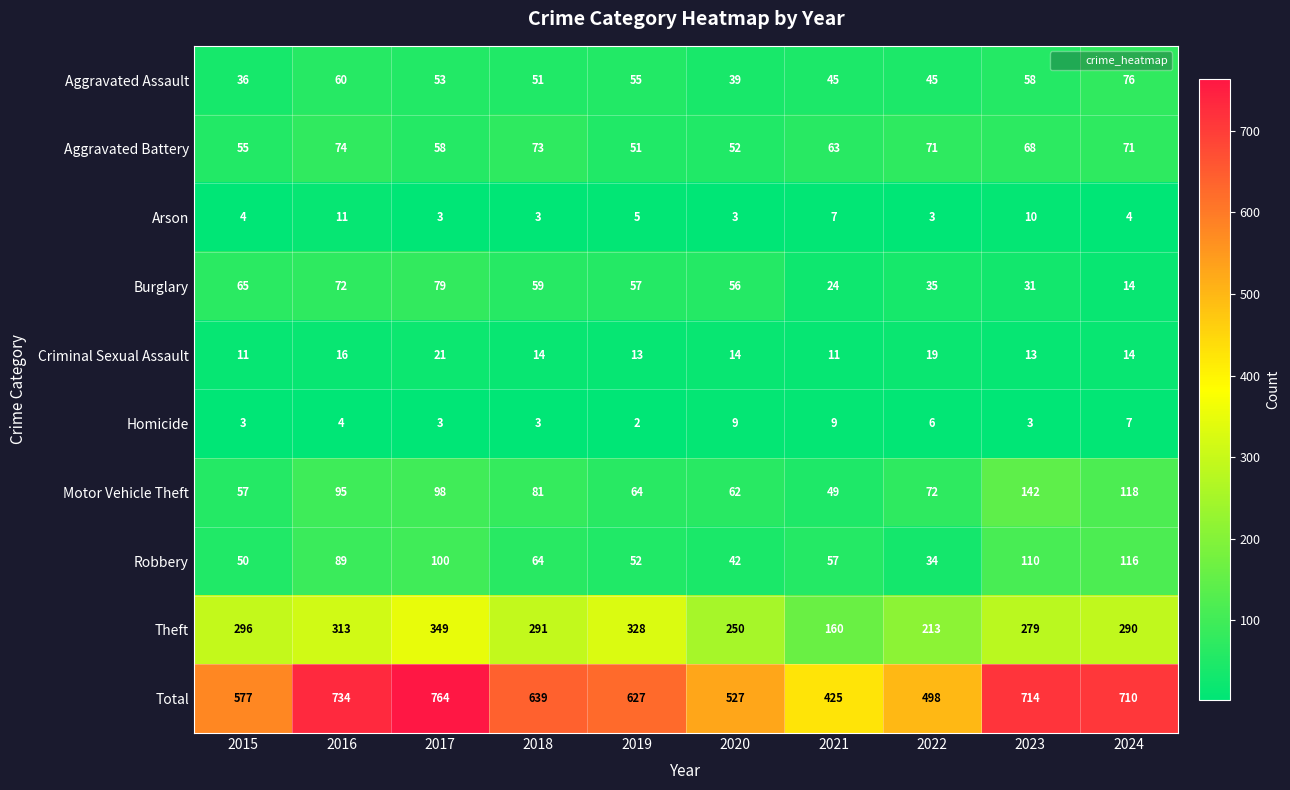

Read the Criminal Sexual Assault value at 2019, to the nearest 5.

15